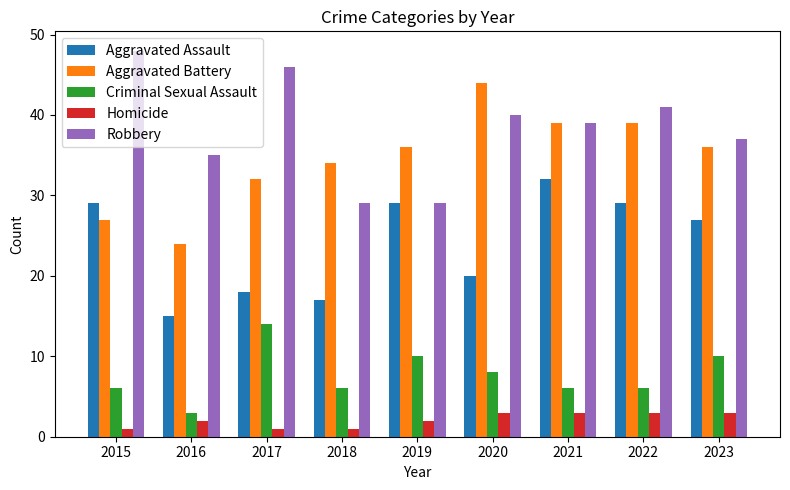

The Aggravated Assault series shows 18 at 2017. True or false?

True